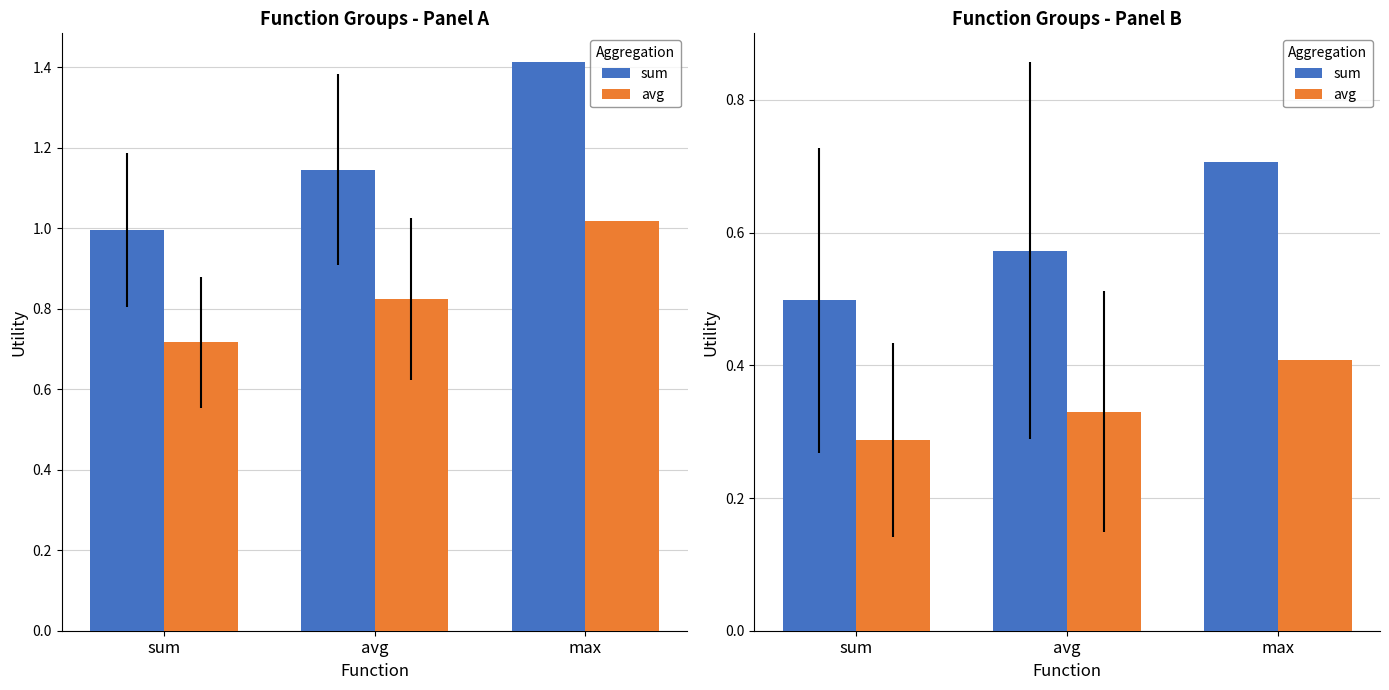

What is the difference between the sum values at max and sum?

0.2